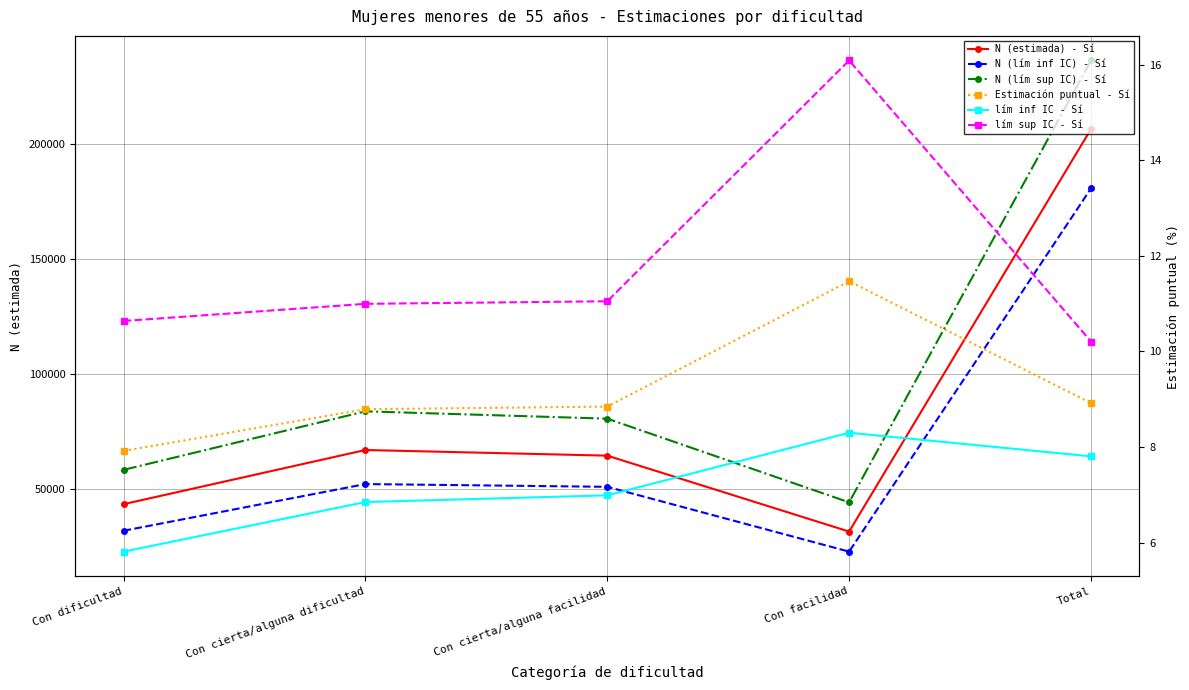

True or false: N (lím sup IC) - Sí and lím inf IC - Sí intersect in this chart.

False